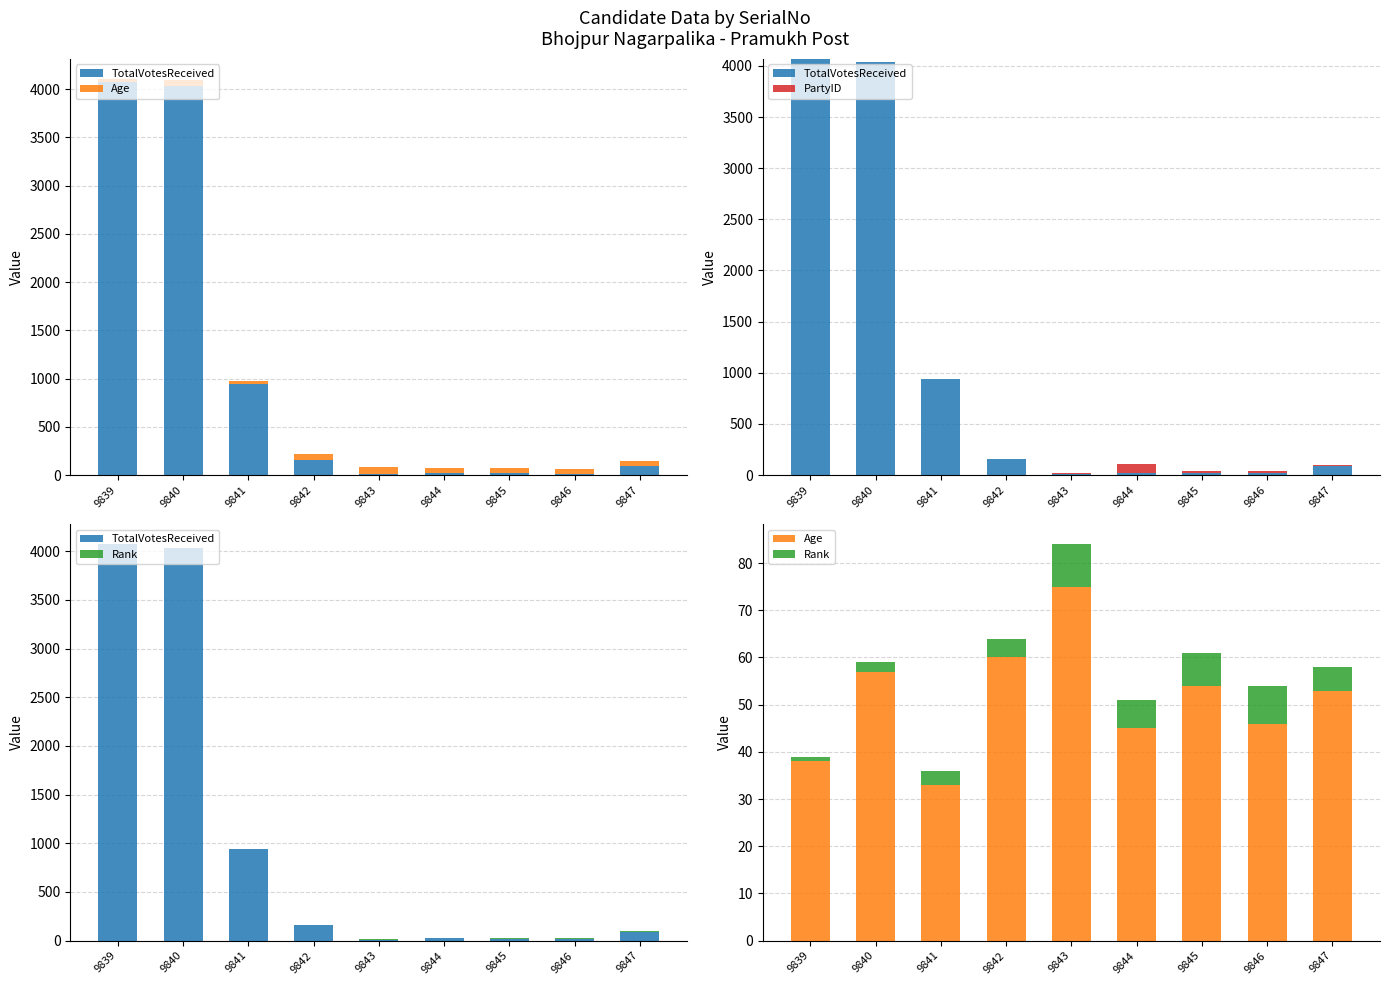

What is the difference between the highest and lowest values at 9840?

4033